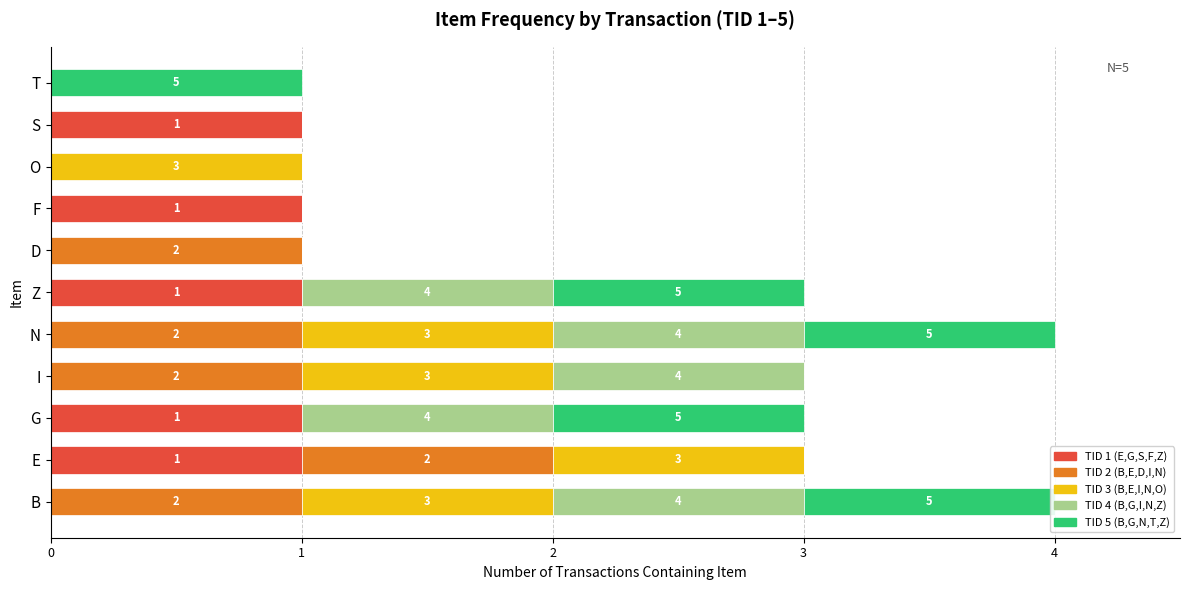

How many distinct data groups are displayed?

5